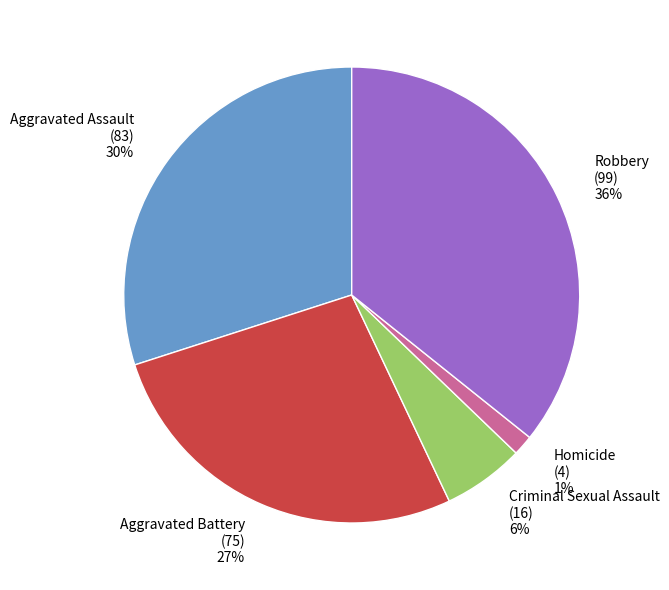

Between Aggravated Battery (75) 27% and Robbery (99) 36%, which is larger?

Robbery (99) 36%